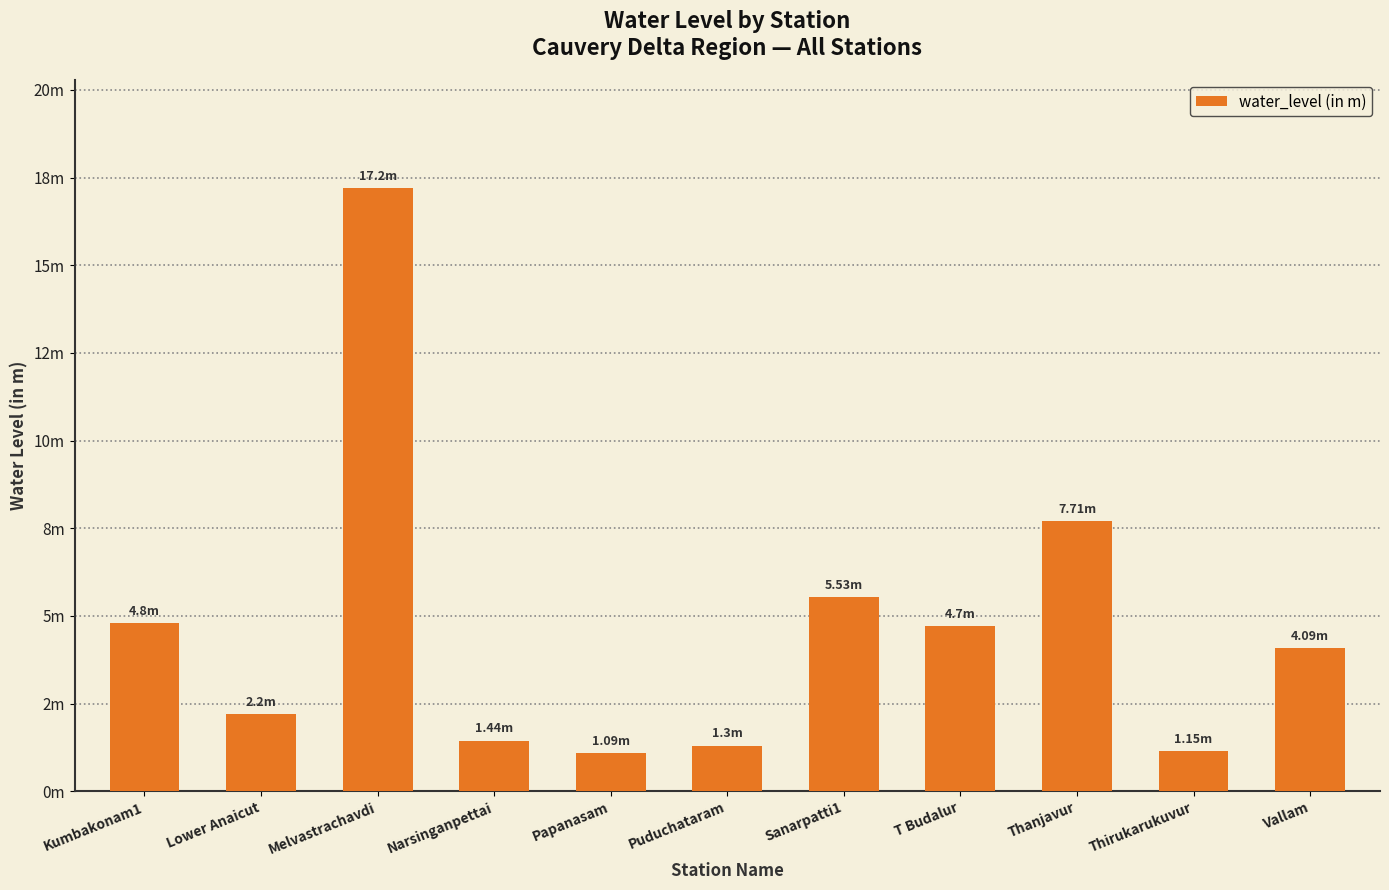

Are the bars grouped side by side (vs. stacked)?

No